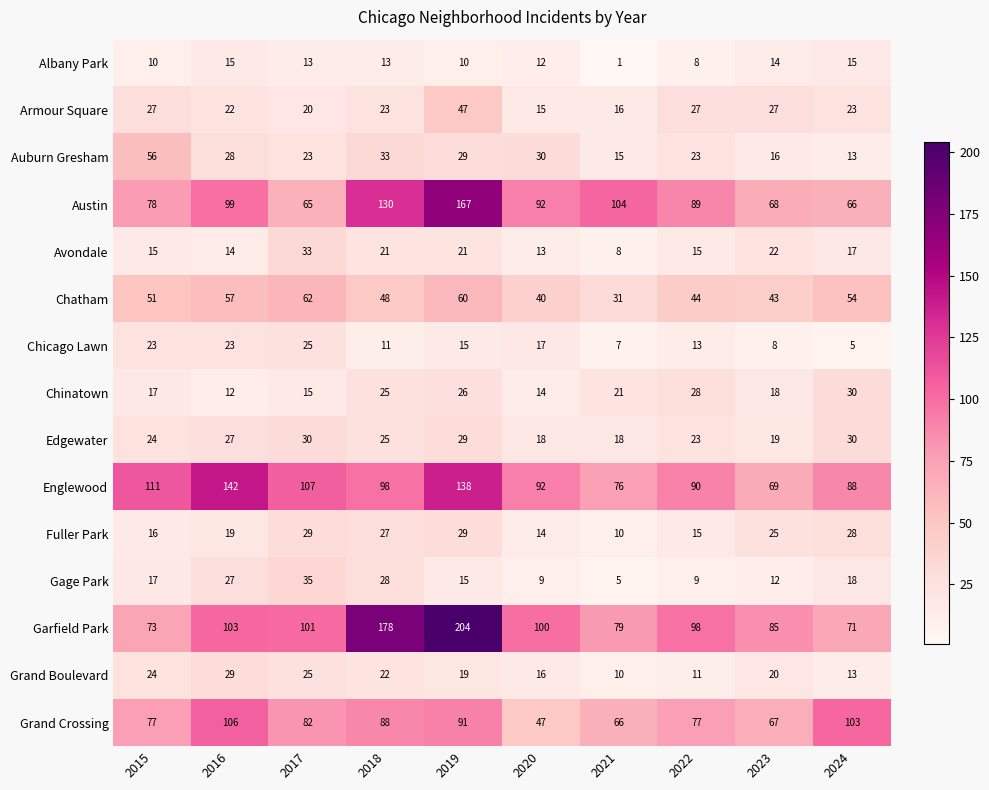

Is it true that Chatham equals 84 at 2015?

False